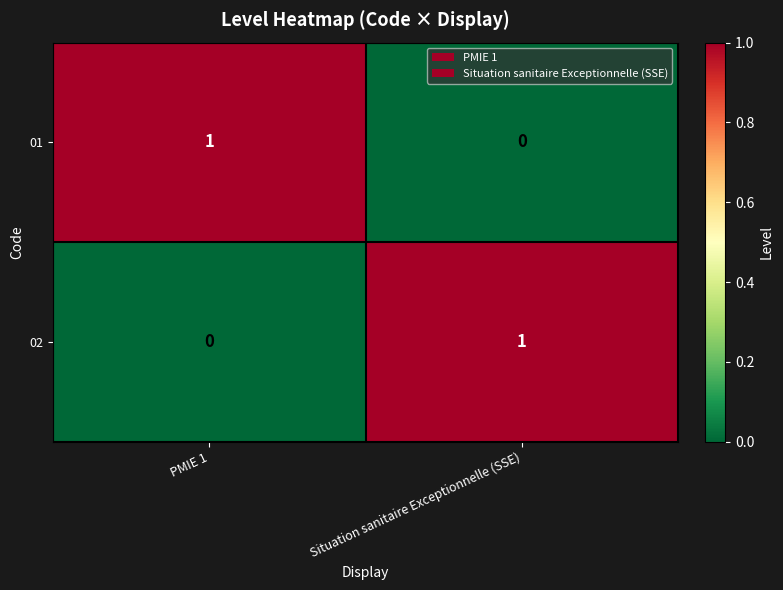

The value of 02 at PMIE 1 is 1. True or false?

False